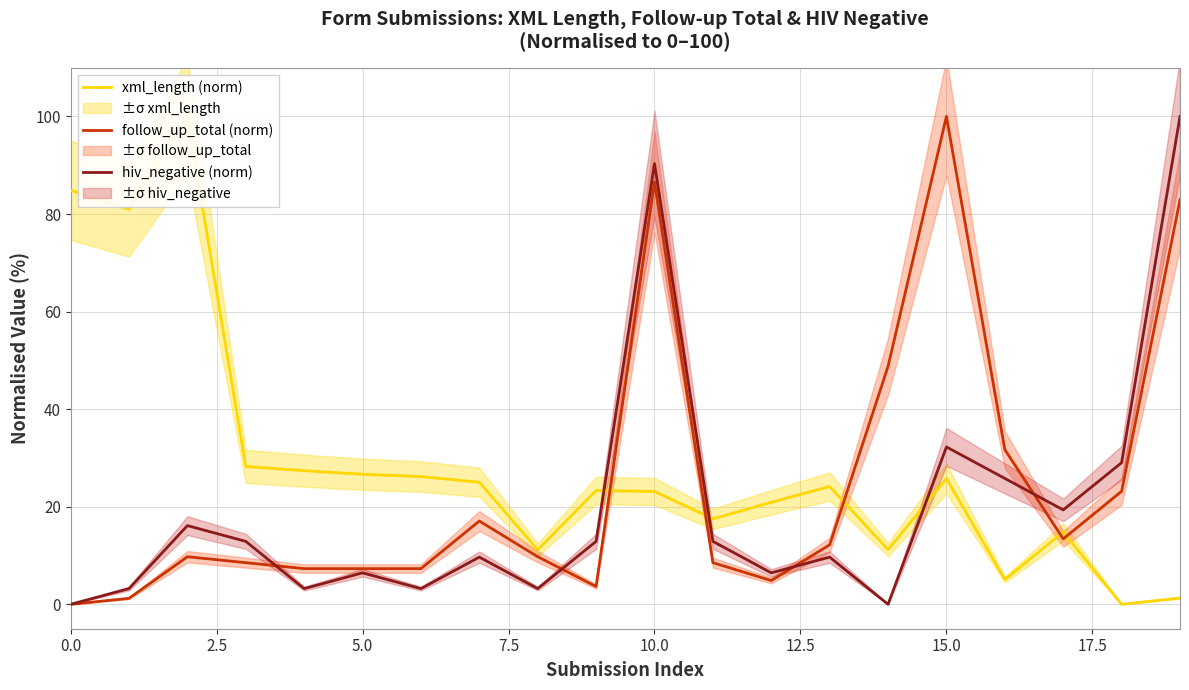

True or false: hiv_negative (norm) has a value of 37.7 at 0.0.

False